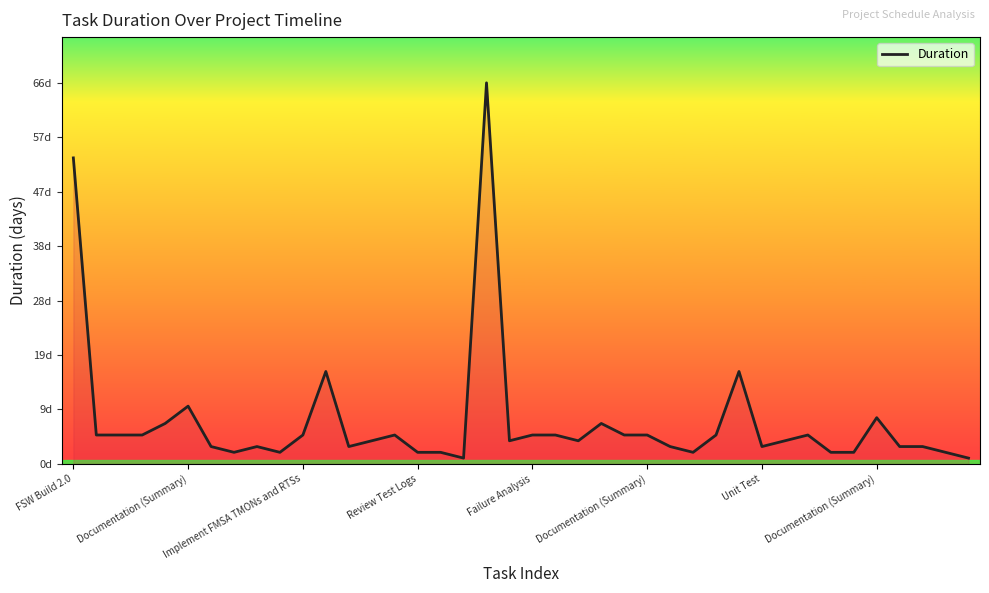

Does the chart have visible grid lines?

No